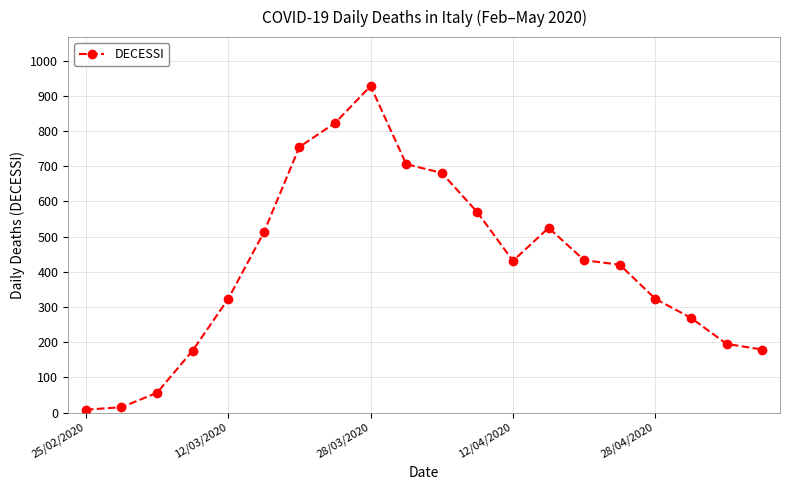

What is the greatest value displayed?

928